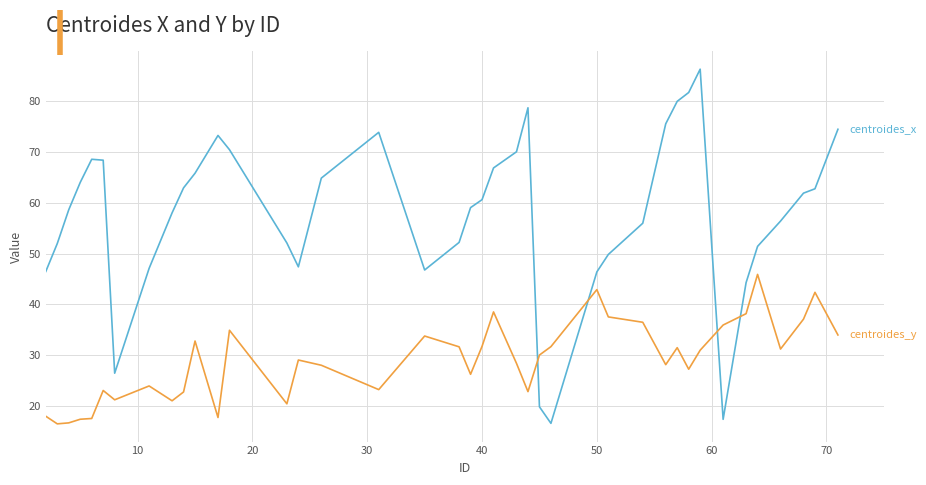

What is the maximum value shown in the chart?

86.3